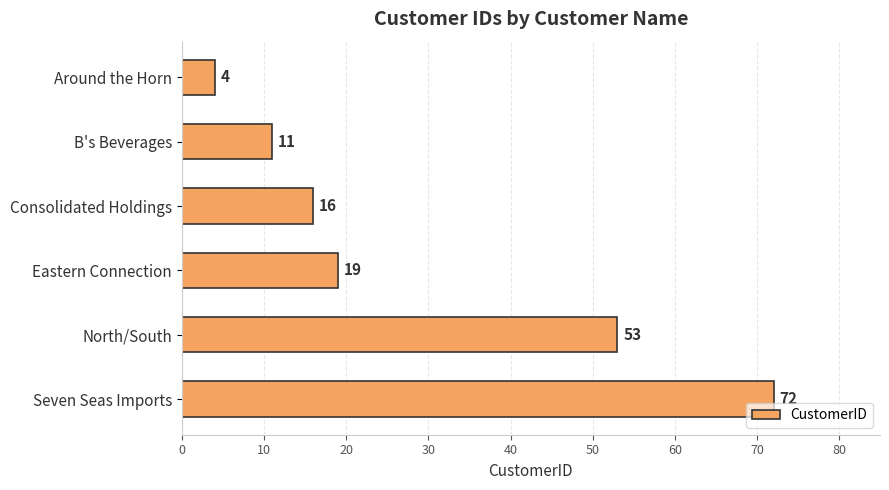

List the labels in order of value, largest first.

Seven Seas Imports, North/South, Eastern Connection, Consolidated Holdings, B's Beverages, Around the Horn